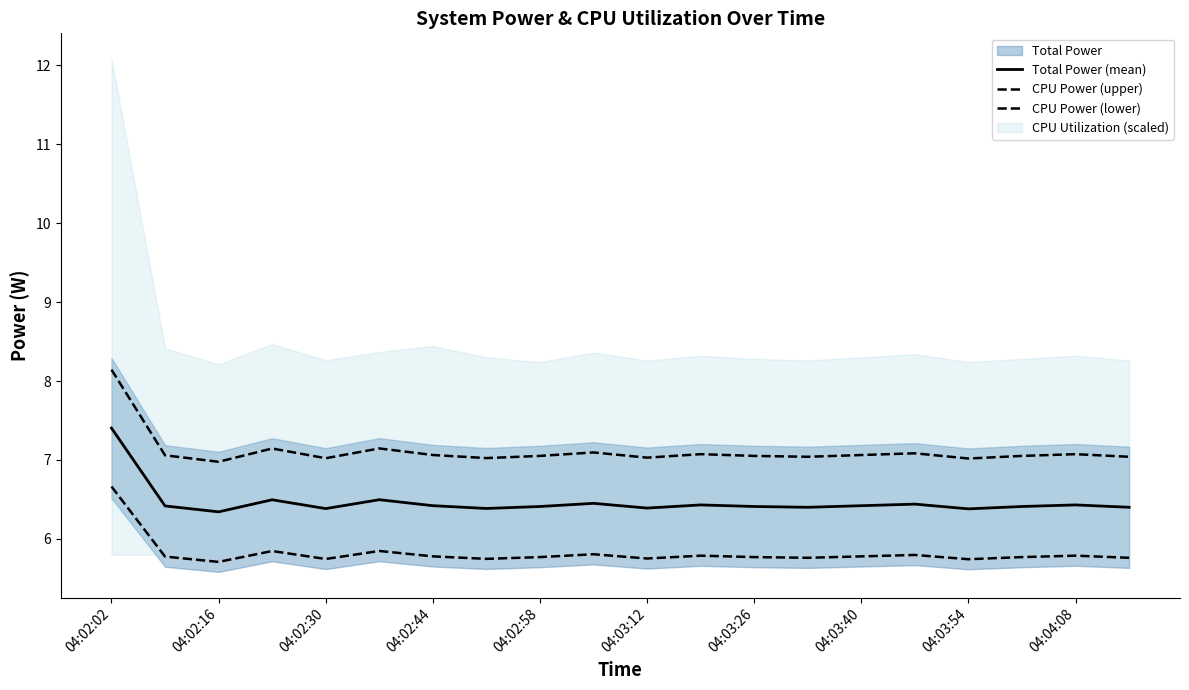

What position from the left is 04:02:44?

4